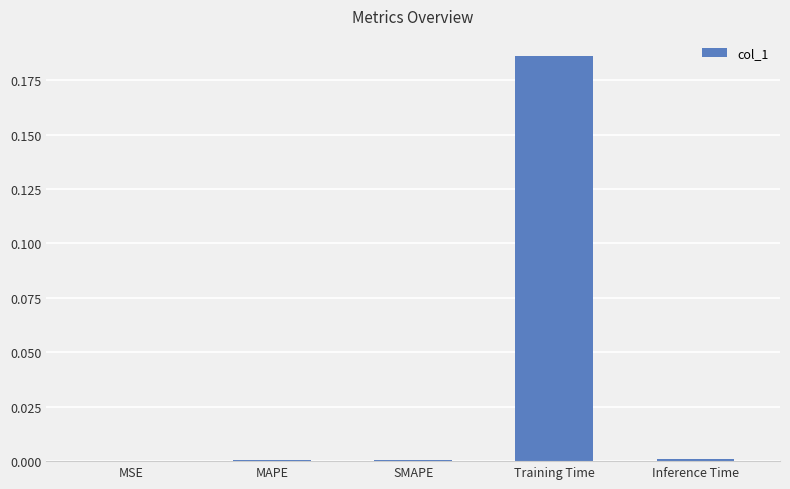

Which category has the highest value across all series?

Training Time